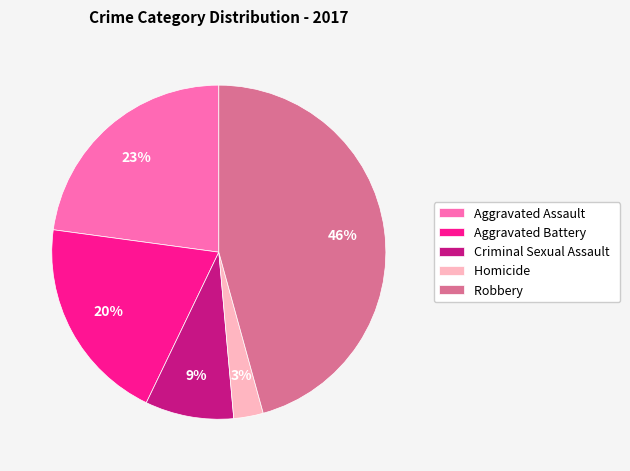

Which category has the biggest portion of the pie?

Robbery